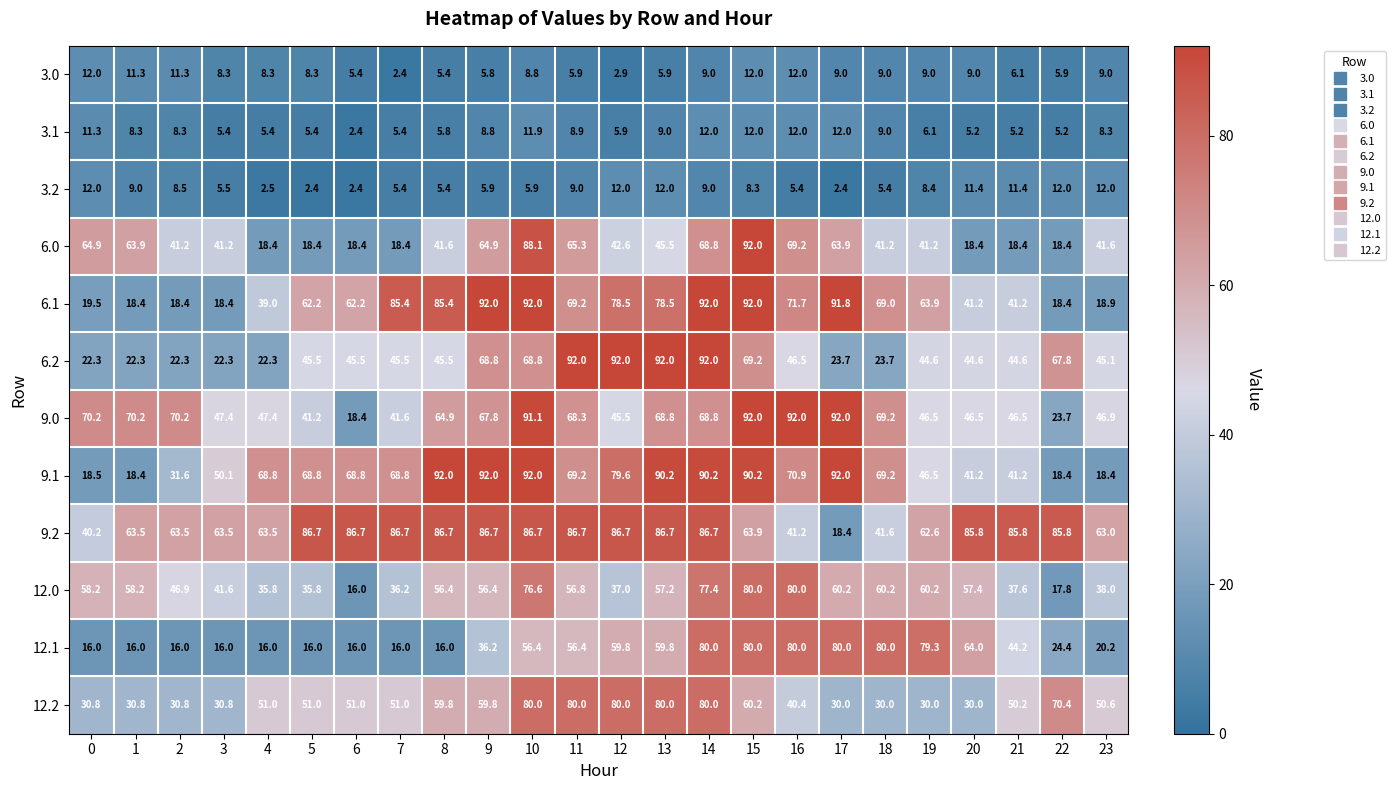

At which label does 9.2 first exceed 85?

5